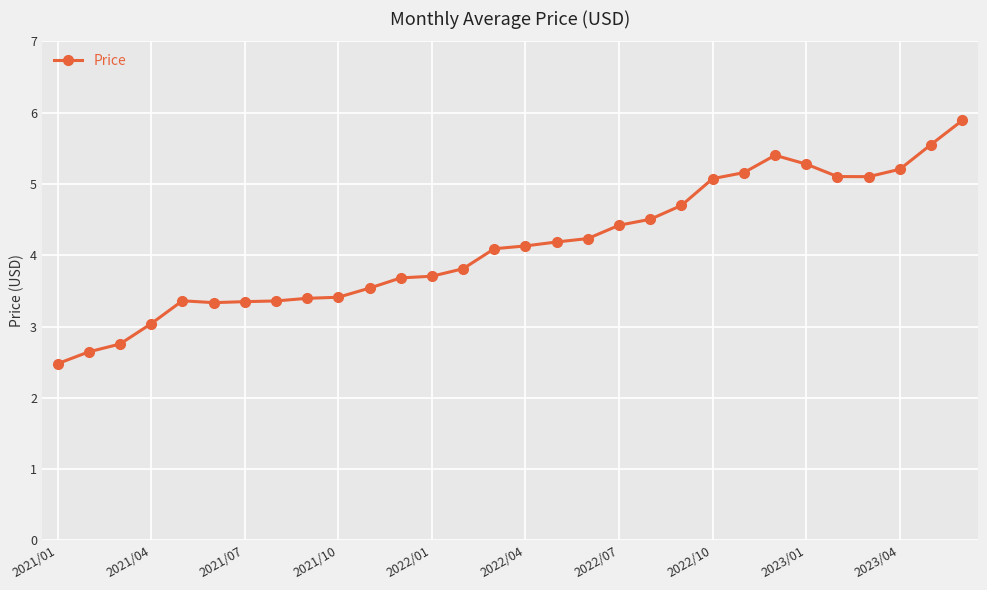

True or false: there are more than 0 points higher than both neighbors.

True